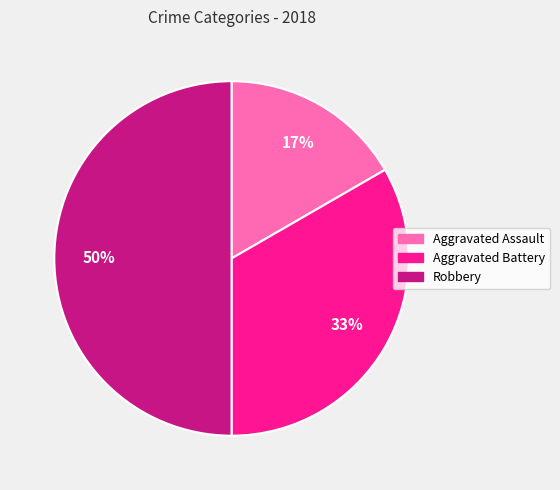

Approximately how many times larger is the value at Aggravated Assault compared to Aggravated Battery?

0.5